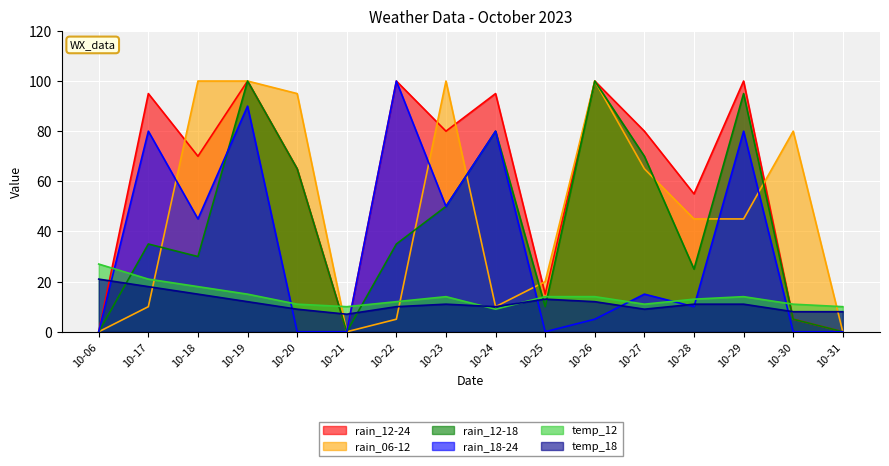

How many intersections are there between rain_18-24 and temp_12?

8